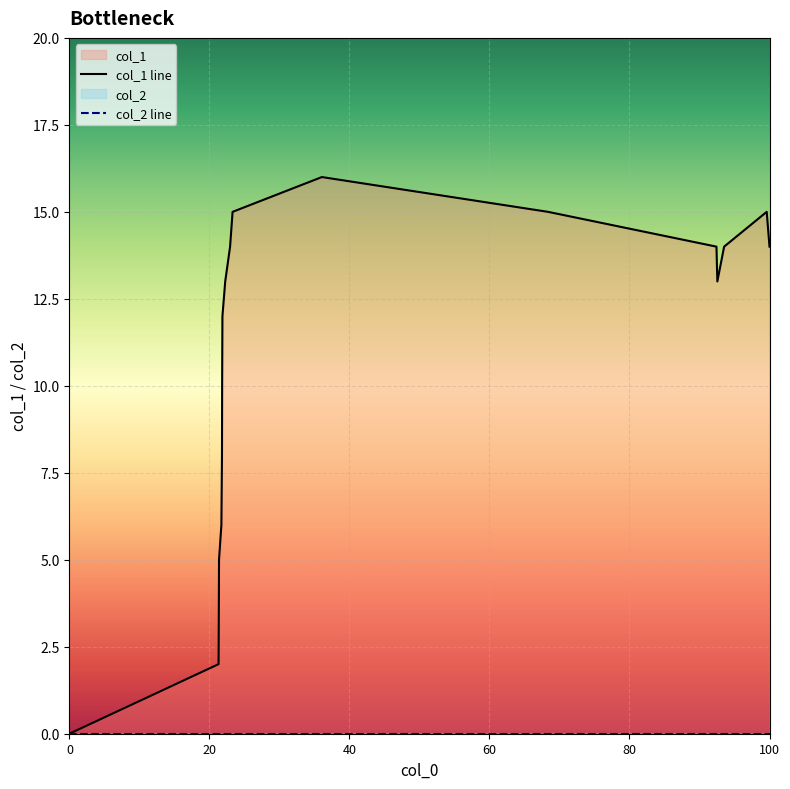

True or false: there are more than 0 points higher than both neighbors.

True